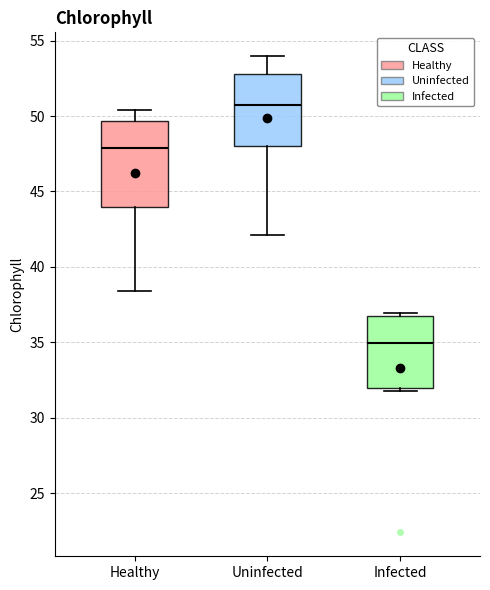

Which box is the tallest, from its lower edge to its upper edge?

Healthy